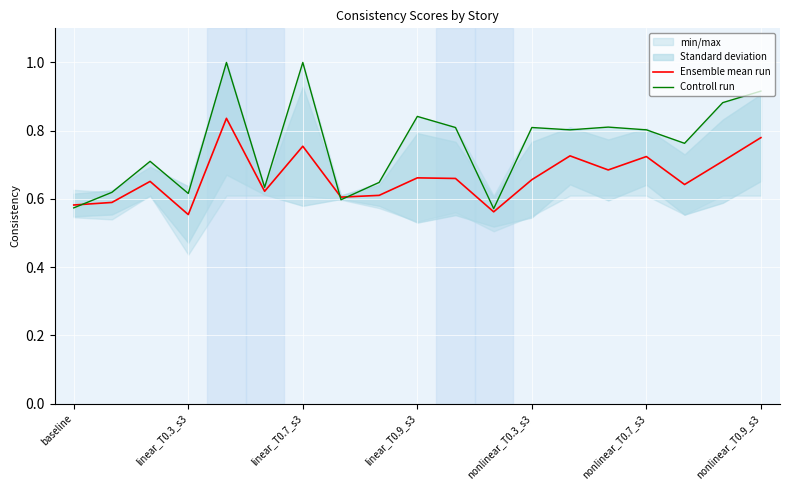

Which series ends up on top after the final intersection of Ensemble mean run and Controll run?

Controll run